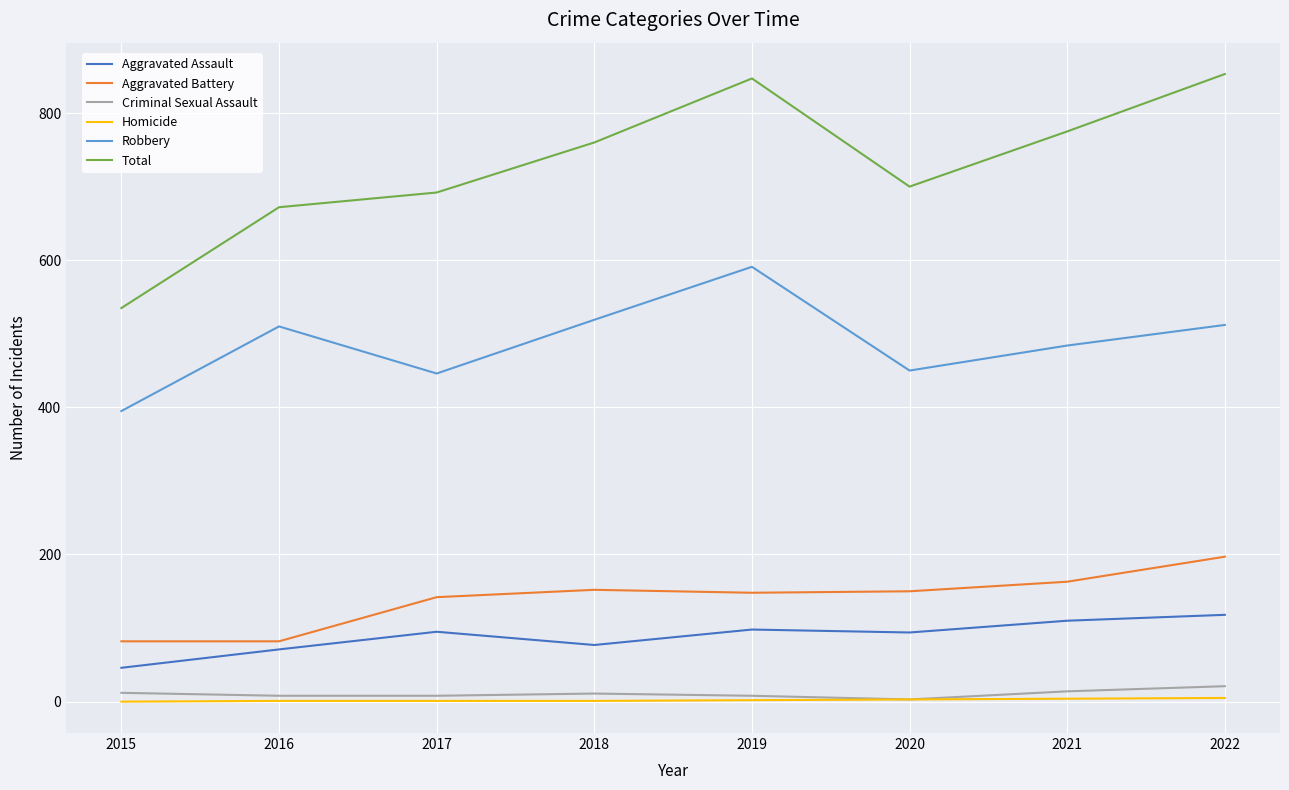

True or false: Total and Robbery intersect in this chart.

False